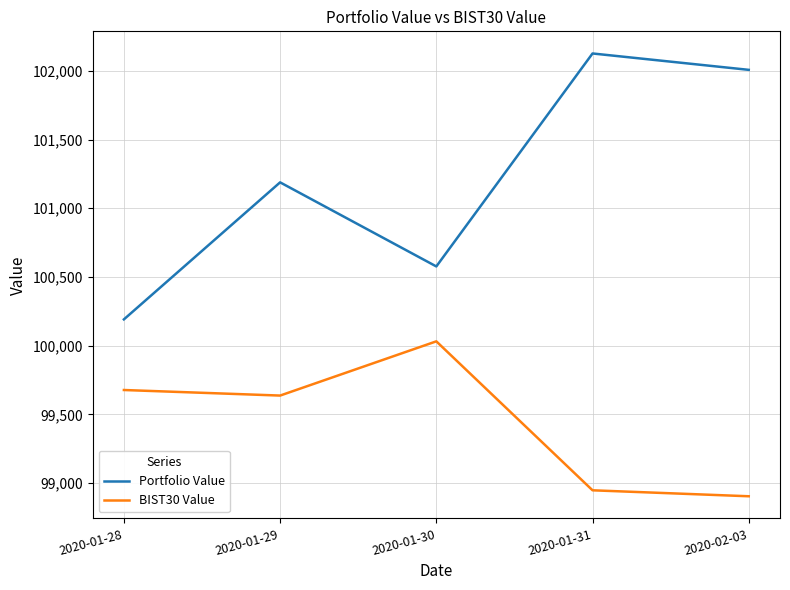

True or false: BIST30 Value and Portfolio Value intersect in this chart.

False